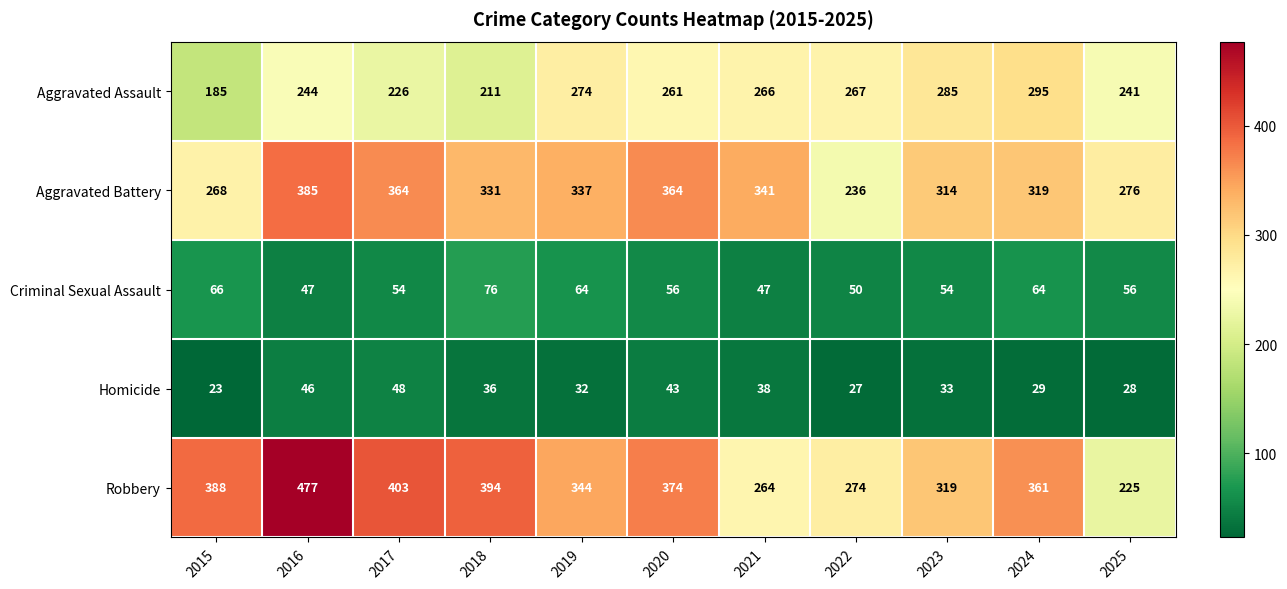

The Criminal Sexual Assault series shows 30 at 2015. True or false?

False